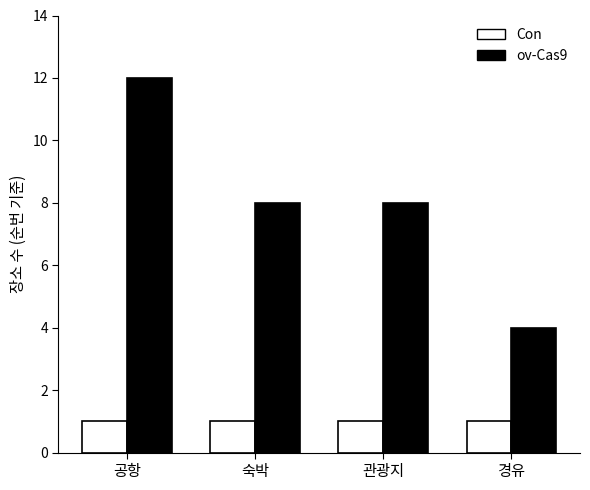

List the series in order of their overall mean, lowest first.

Con, ov-Cas9